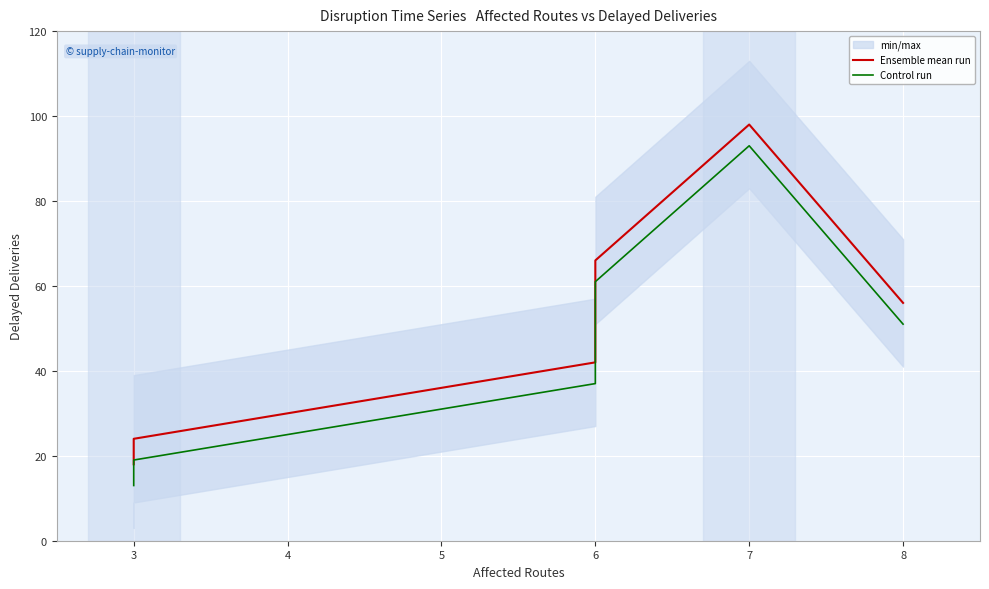

What is the minimum value shown in the chart?

13